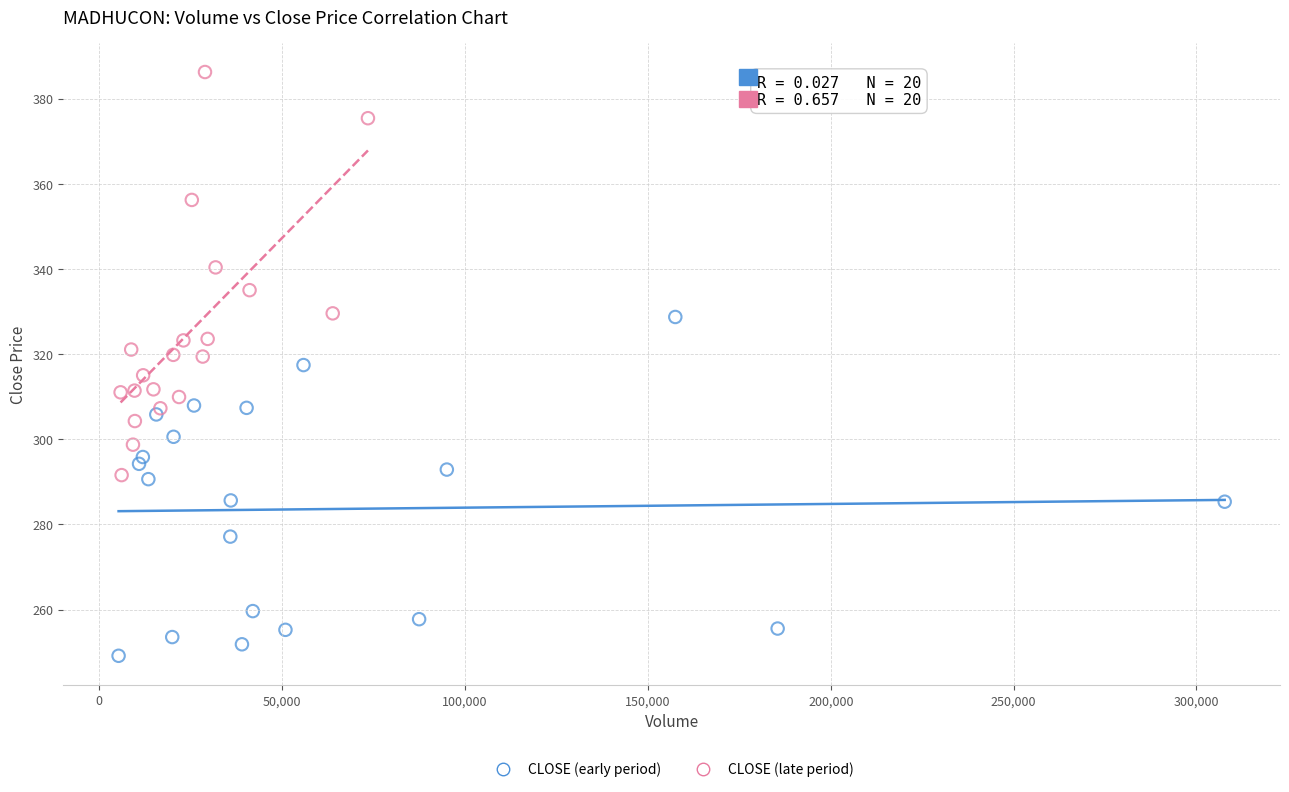

Which series contains the lowest Y value?

CLOSE (early period)